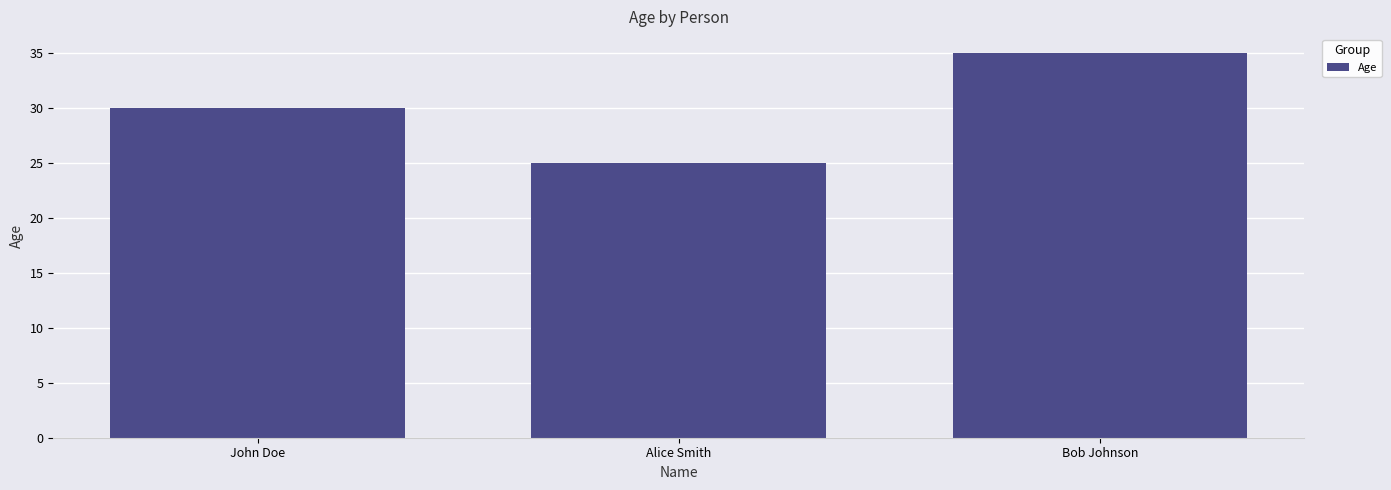

How many categories are shown in the chart?

3